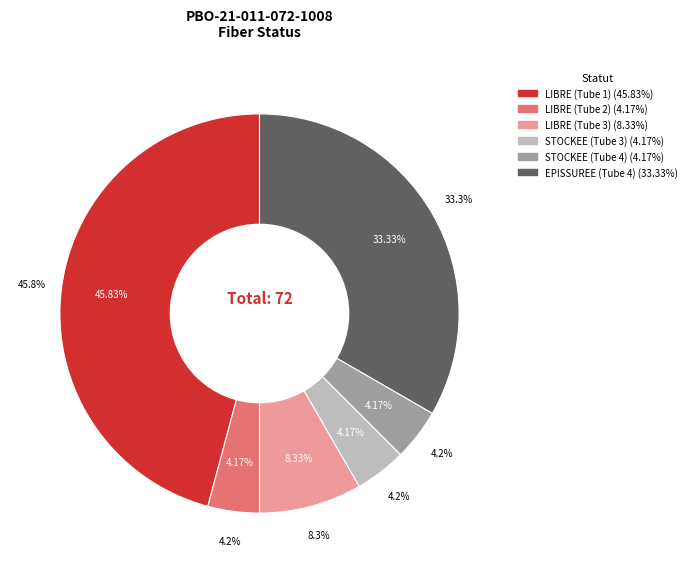

To the nearest percent, what percentage of the pie is LIBRE (Tube 1)?

46%